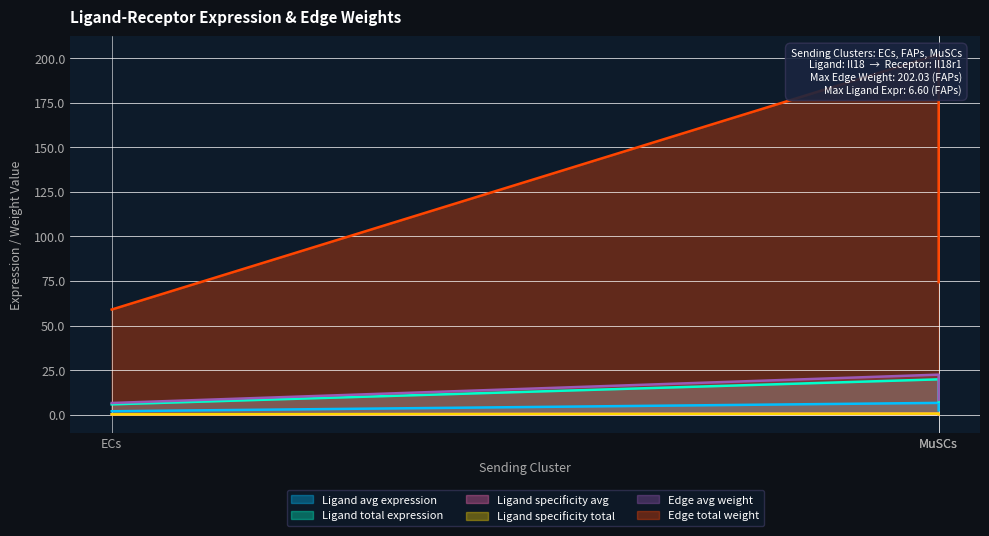

The Edge total weight series shows 301.5 at MuSCs. True or false?

False